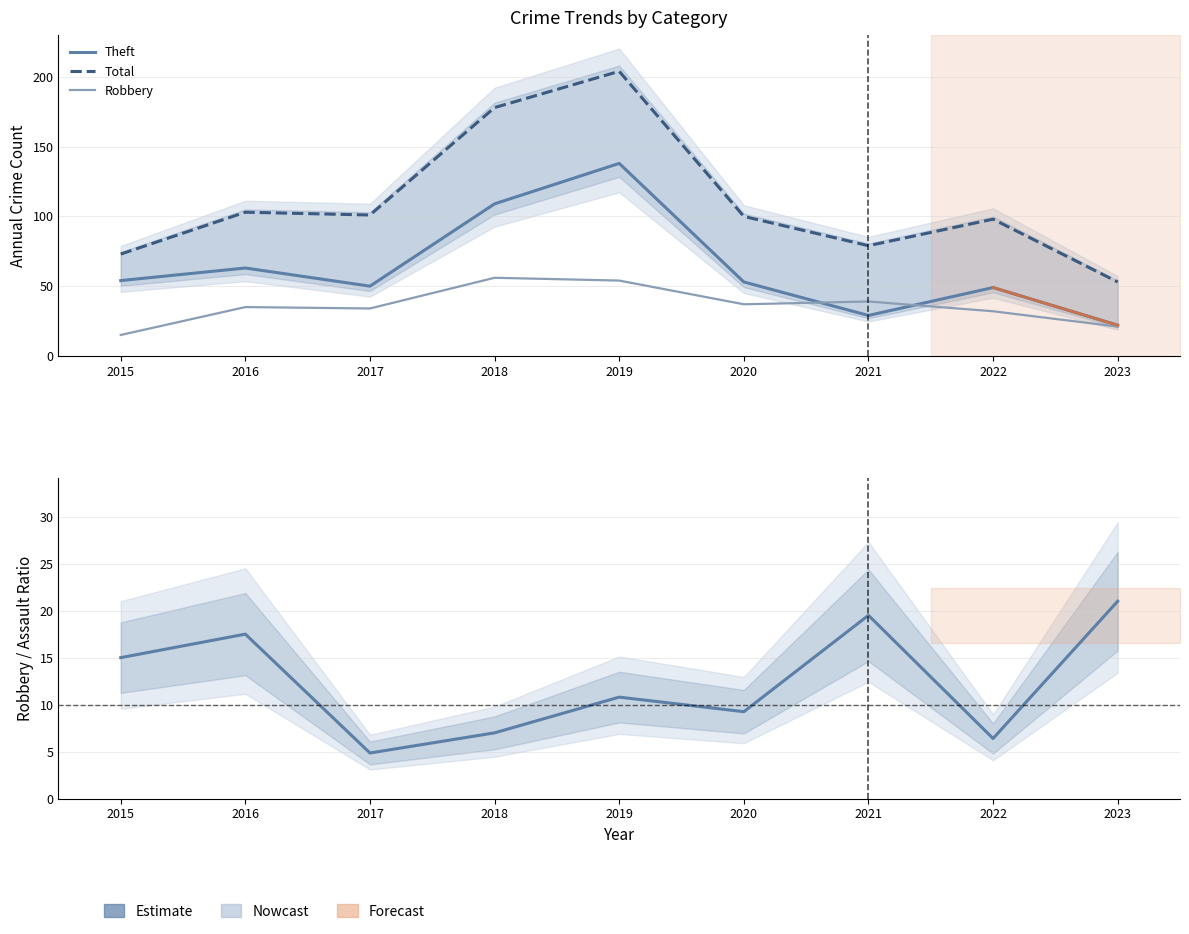

Which series has the widest spread of values?

Total